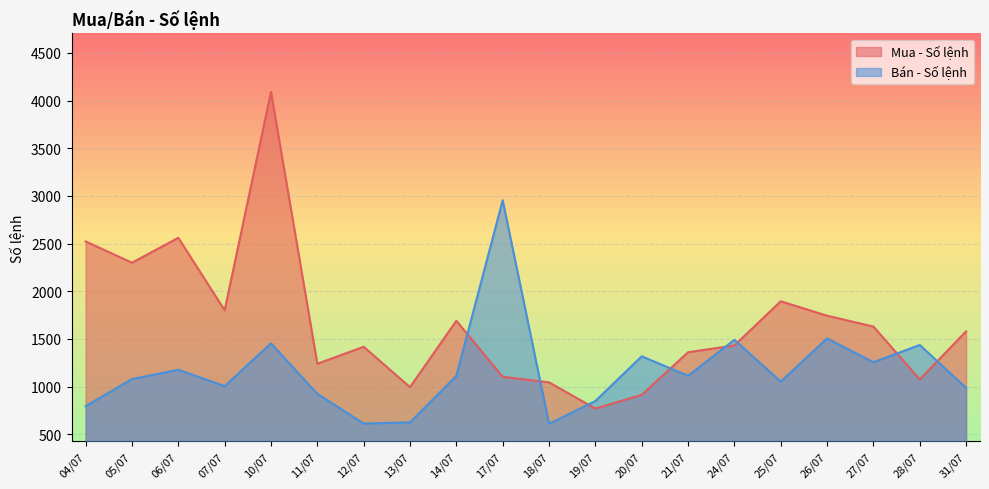

Rank the series by their average value, from lowest to highest.

Bán - Số lệnh, Mua - Số lệnh